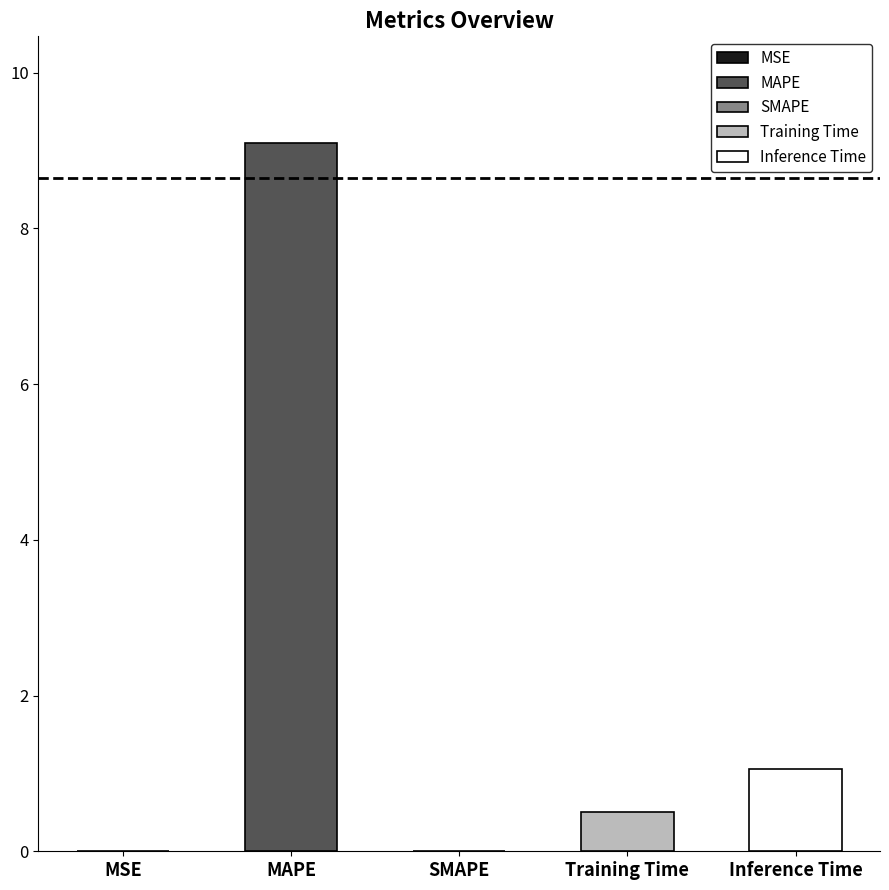

List the labels in order of value, smallest first.

SMAPE, MSE, Training Time, Inference Time, MAPE